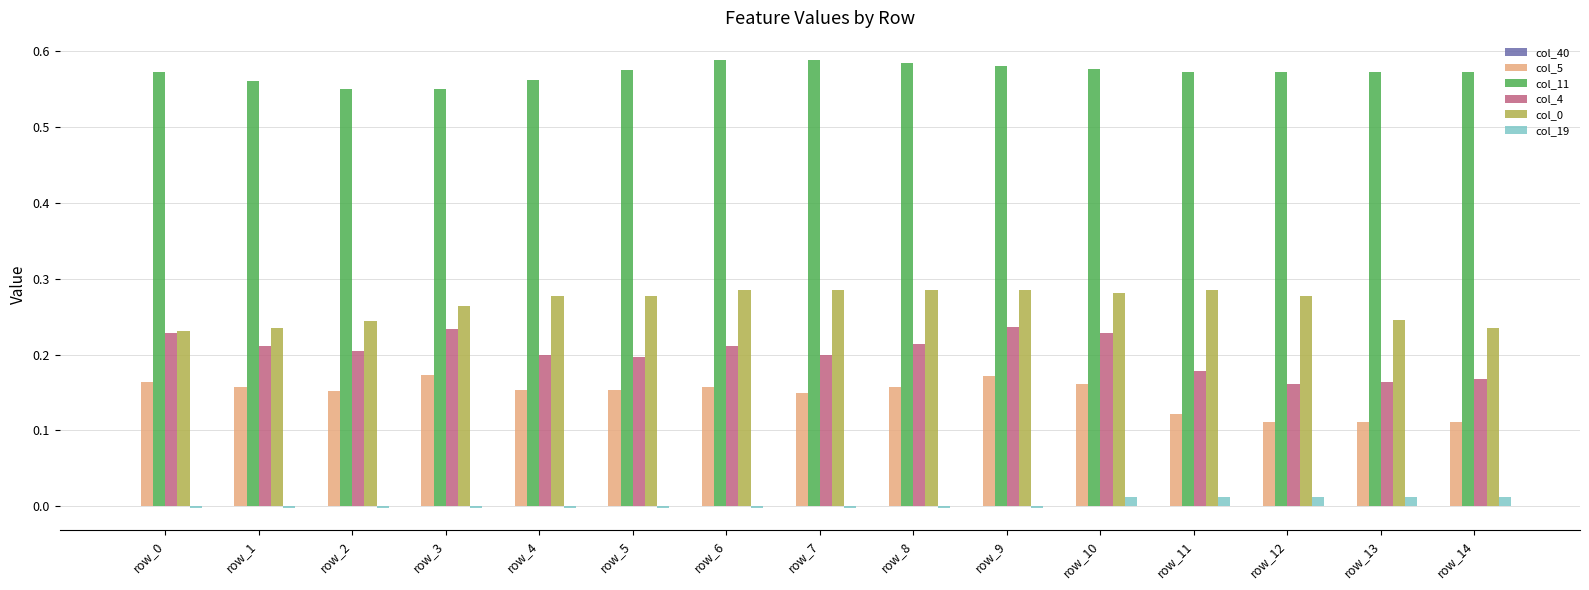

Is it true that col_4 equals 0.2 at row_12?

True